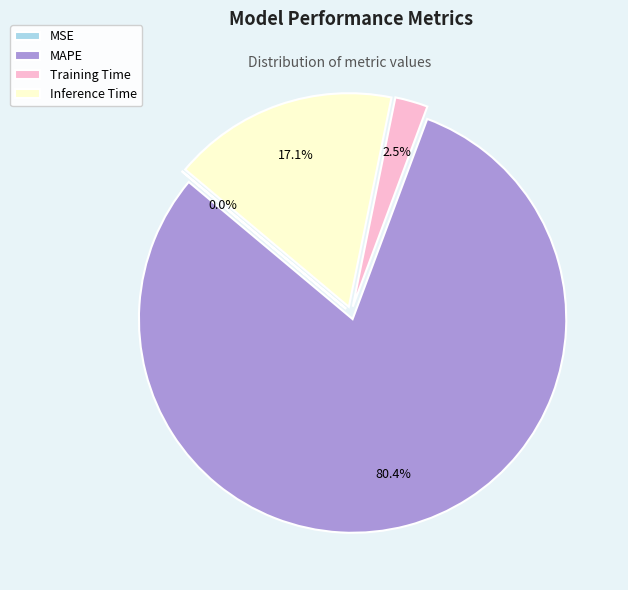

Which has a higher value, Inference Time or MAPE?

MAPE